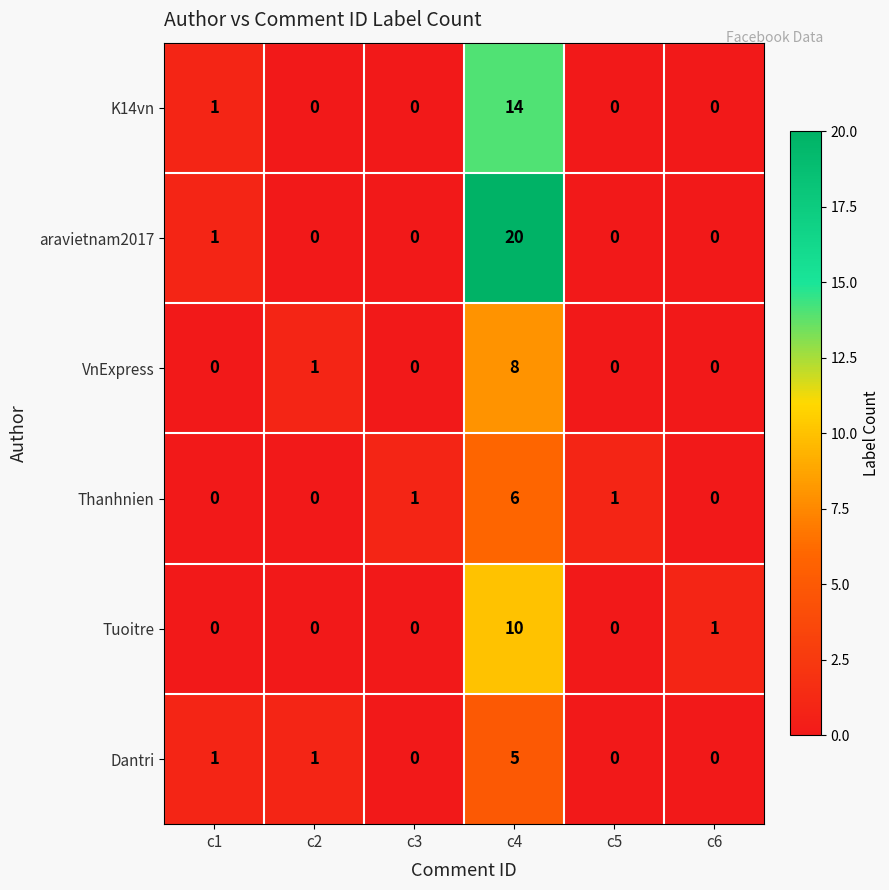

The aravietnam2017 series shows 0 at c3. True or false?

True